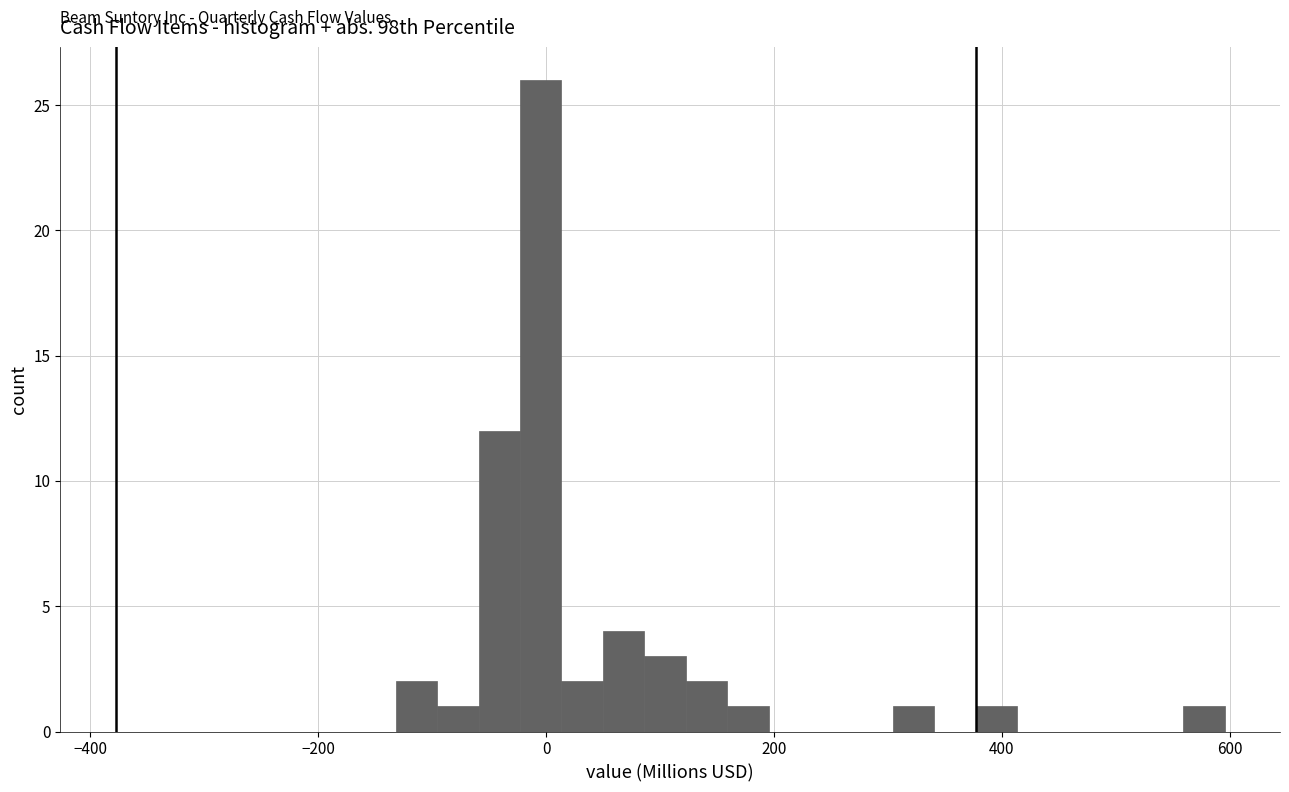

Read against the x-axis, roughly where is the centre of the tallest bar?

0